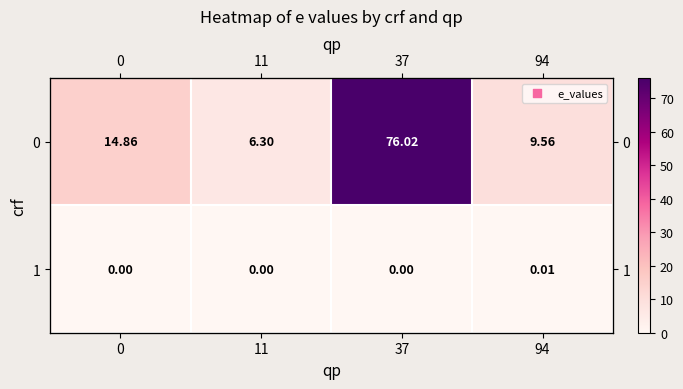

What is the sum of all row_0 values?

106.7